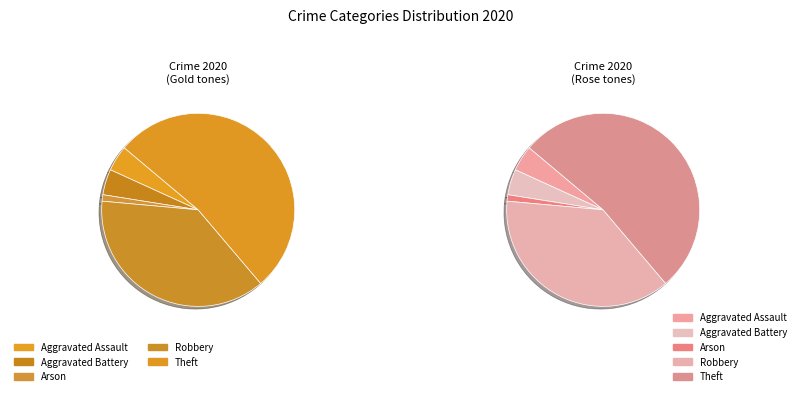

Do Arson and Robbery together represent more than half of the pie?

No